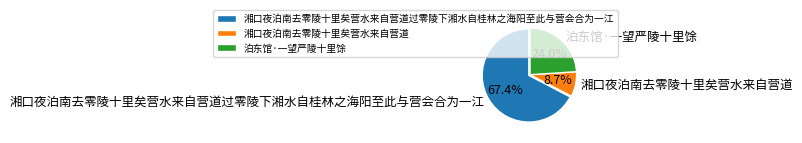

The 泊东馆·一望严陵十里馀 slice represents 24% of the pie. True or false?

True